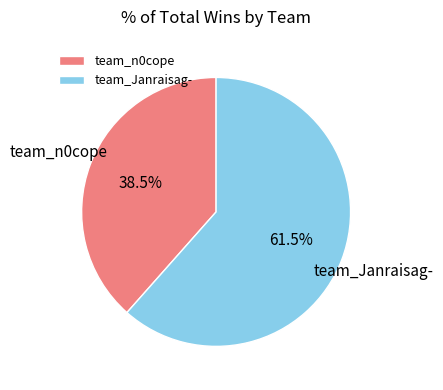

Count the number of slices in the pie.

2